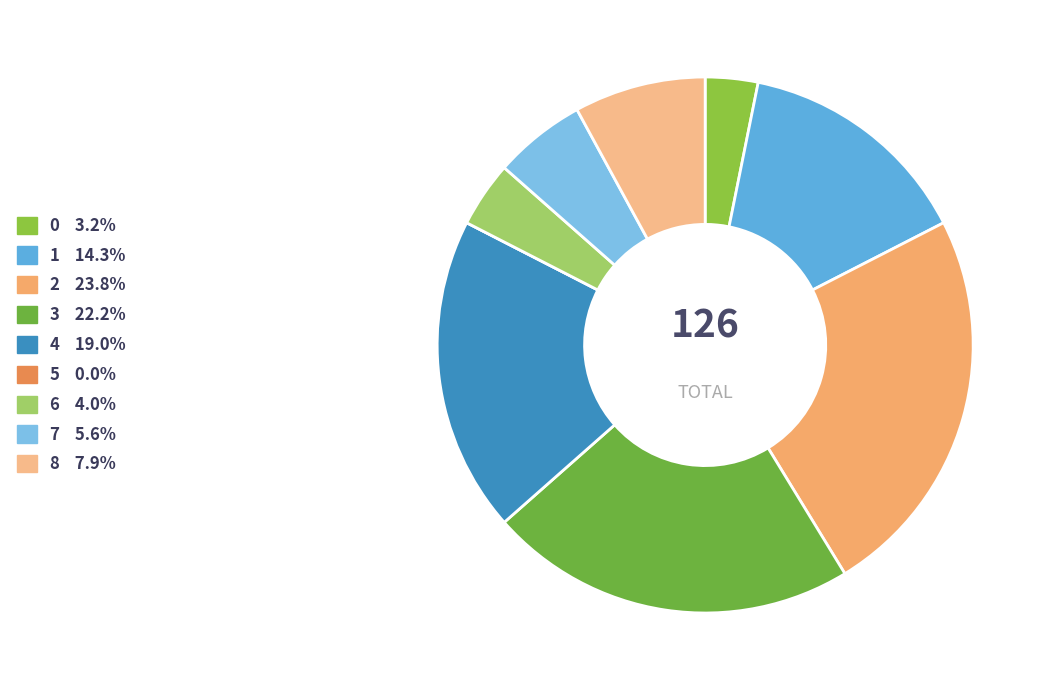

Rank the categories by value from lowest to highest.

5, 0, 6, 7, 8, 1, 4, 3, 2